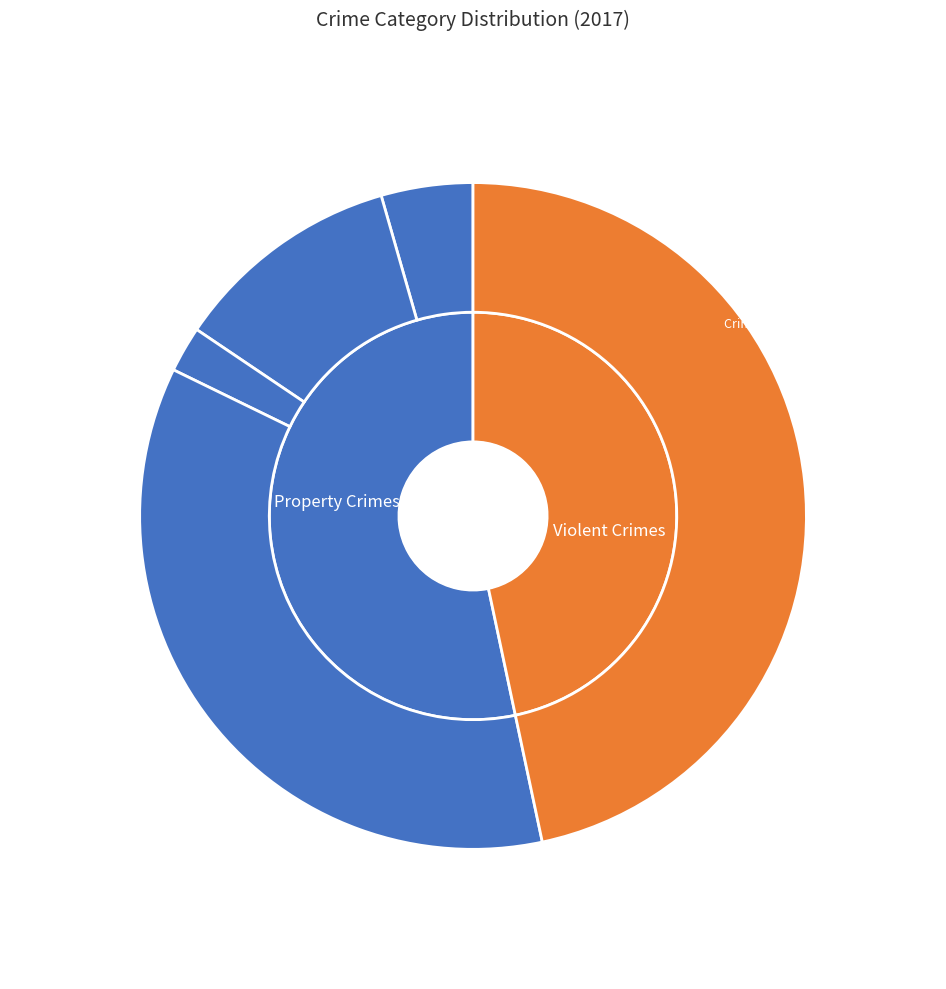

Combined, do Aggravated Assault and Arson account for over 50%?

No